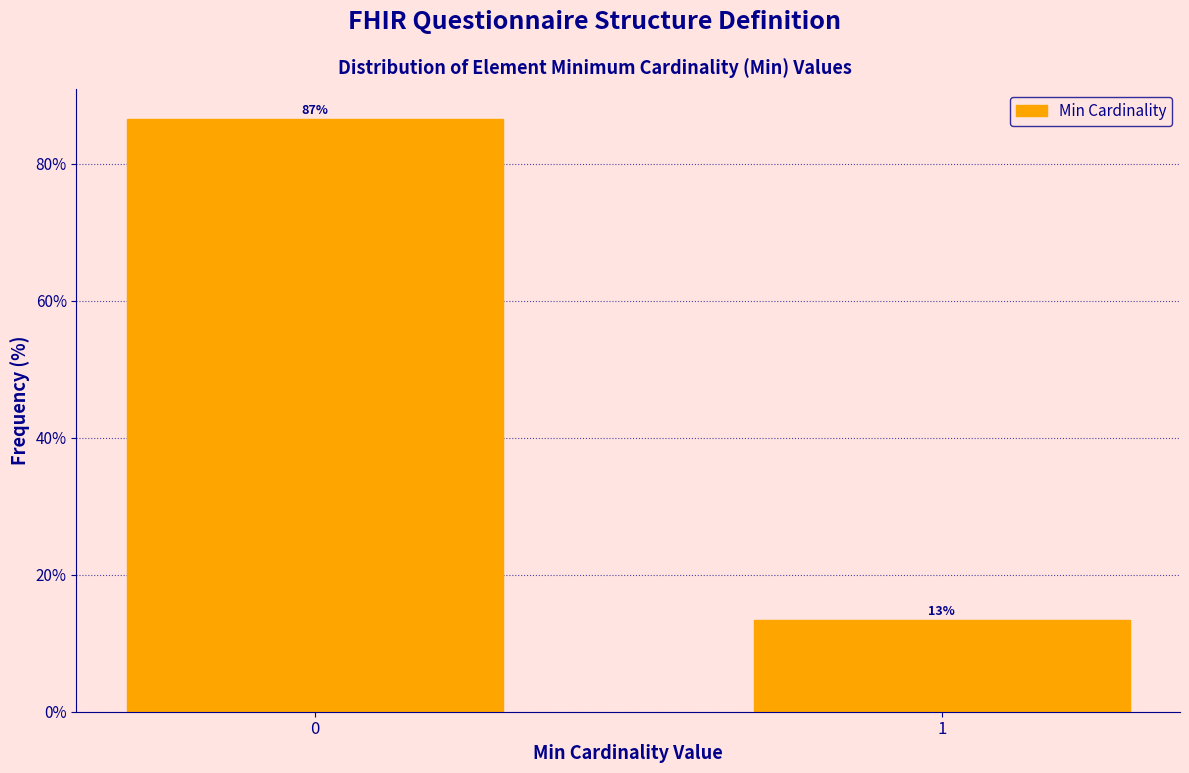

Is it true that the value at 1 is 4.8?

False